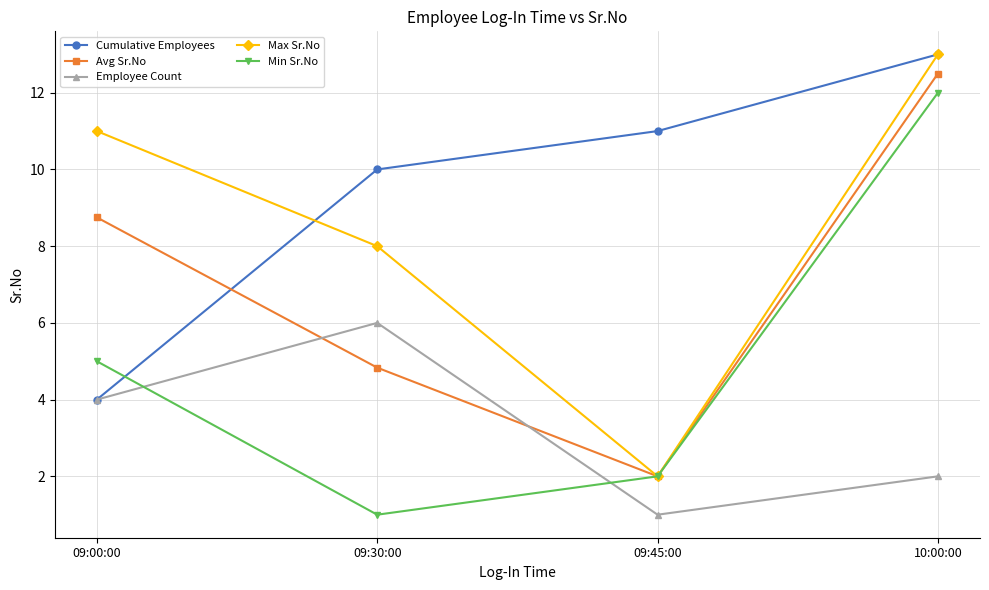

What position from the left is 09:30:00?

2